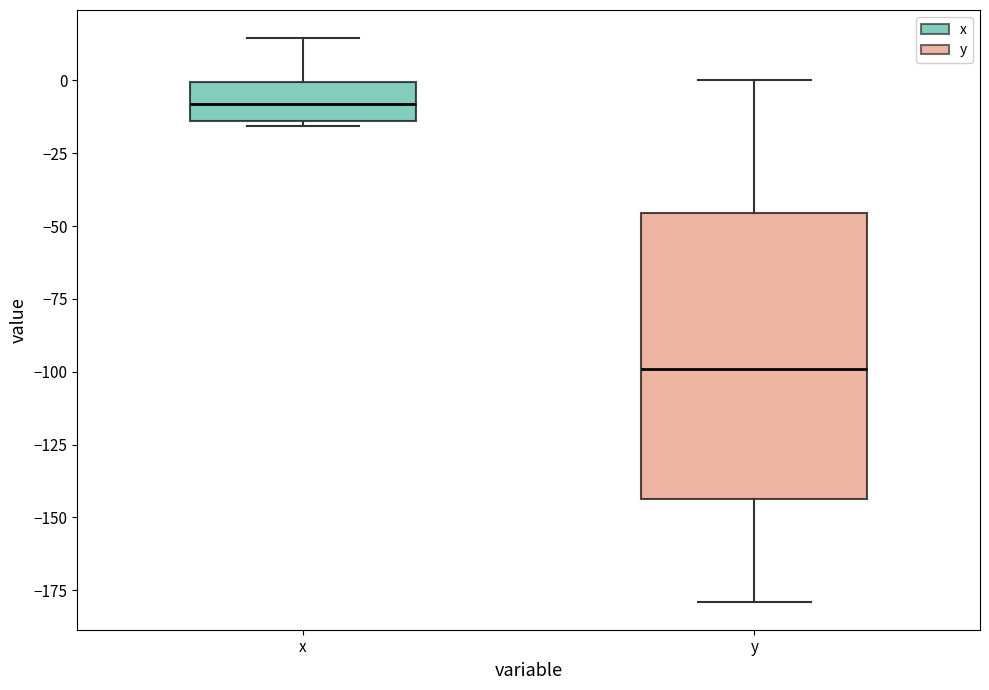

Reading left to right, read every box against the y-axis: the position of its median line, the range the box covers, and the ends of its whiskers. The values are not printed on the chart, so give them approximately, as read against the axis.

x: median -10, box -15 to 0, whiskers -15 (just below the box's lower edge) to 15
y: median -100, box -145 to -45, whiskers -180 to 0